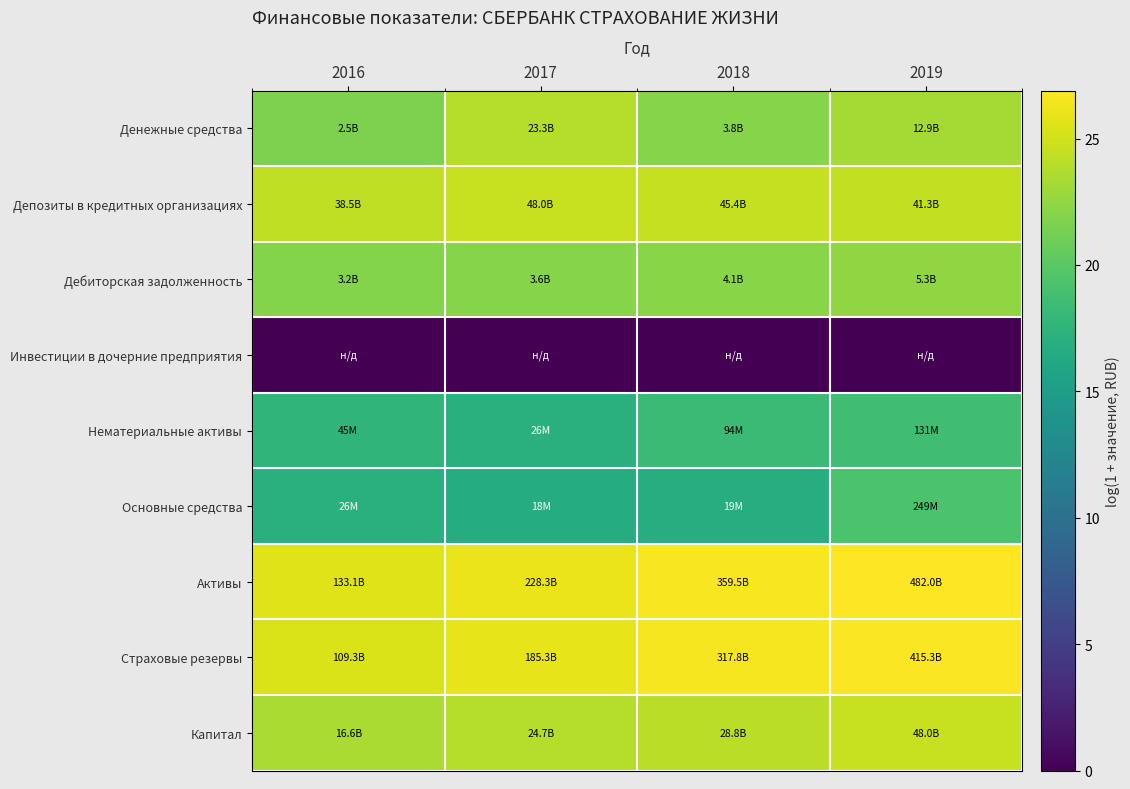

What is the difference between the highest and lowest values at 2016?

25.6